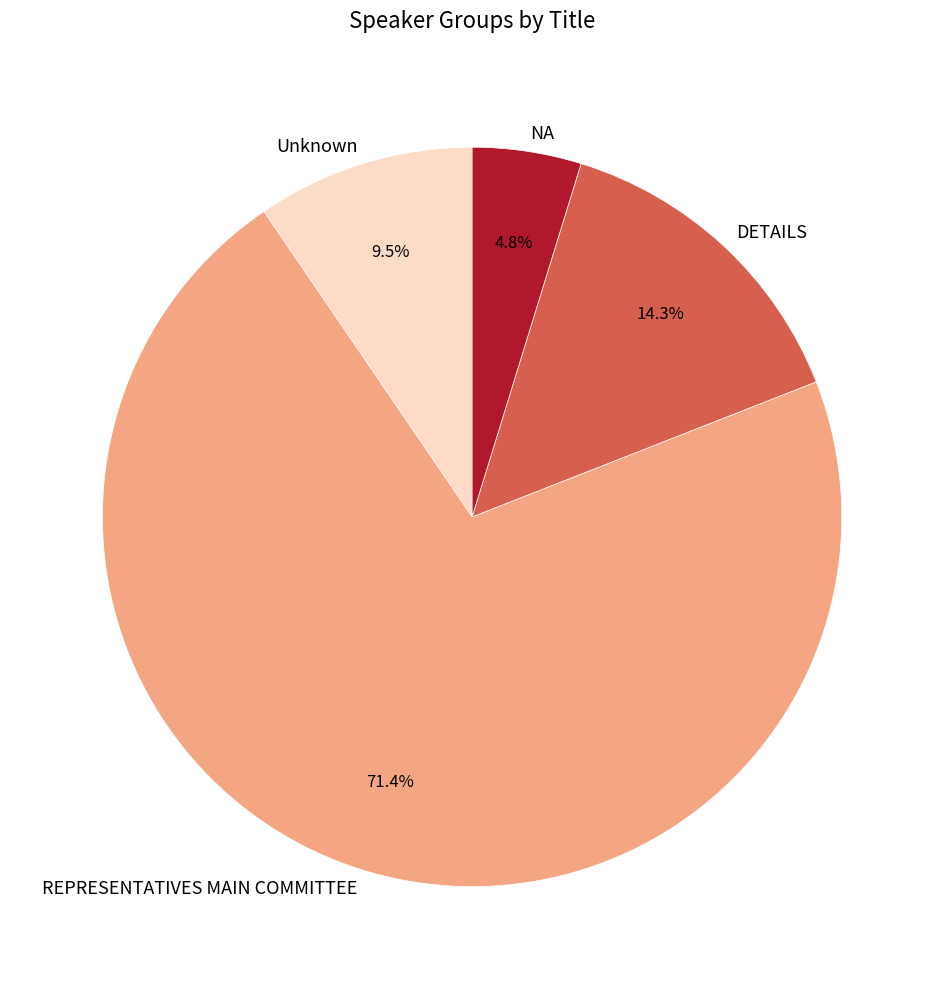

To the nearest percent, what is the difference between the NA and REPRESENTATIVES MAIN COMMITTEE slice percentages?

67%